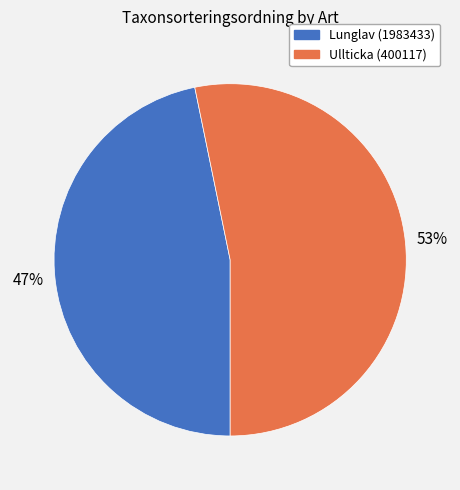

True or false: Lunglav (1983433) accounts for 54% of the total.

False